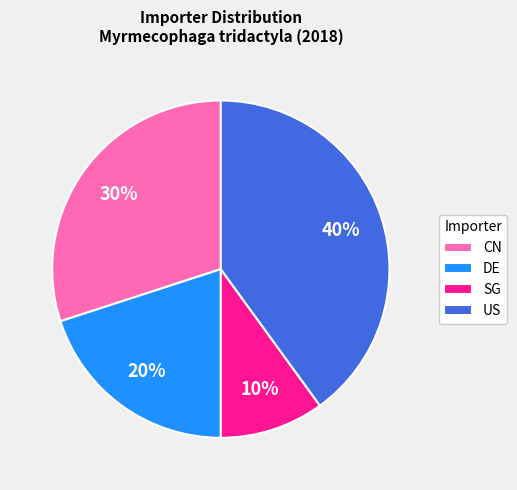

Do US and CN together represent more than half of the pie?

Yes